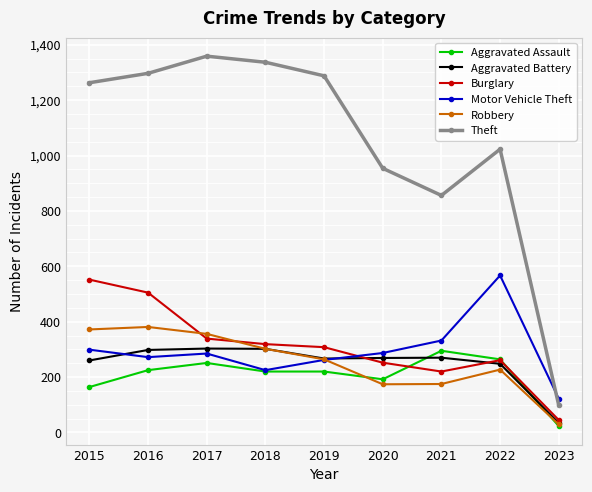

True or false: Theft and Robbery intersect in this chart.

False